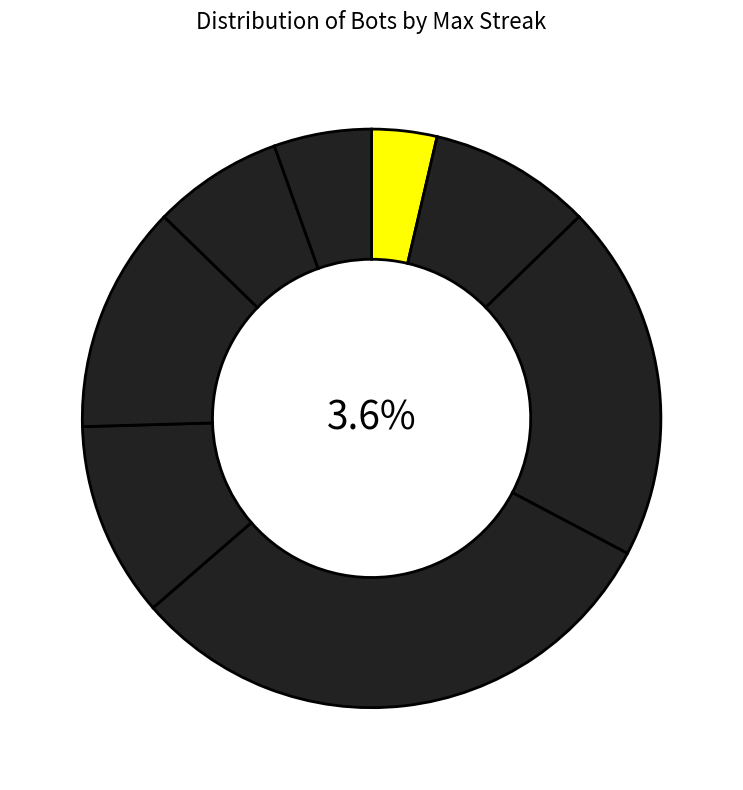

What percentage is the 18 slice, to the nearest percent?

3%